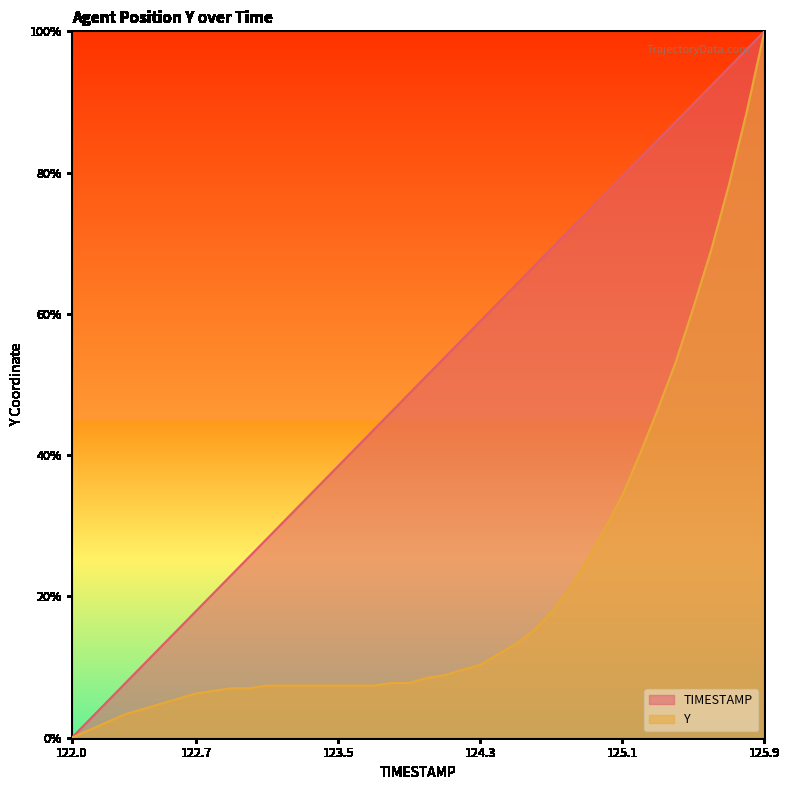

What is the maximum value for Y?

1.0